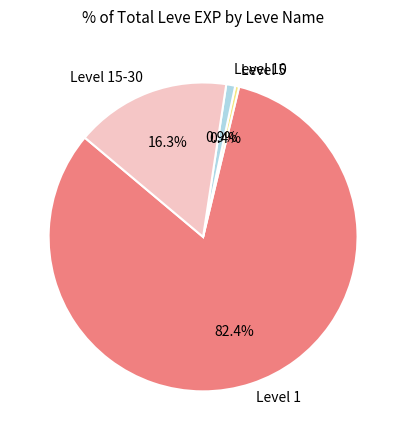

To the nearest percent, what is the difference between the largest and smallest slice percentages?

82%